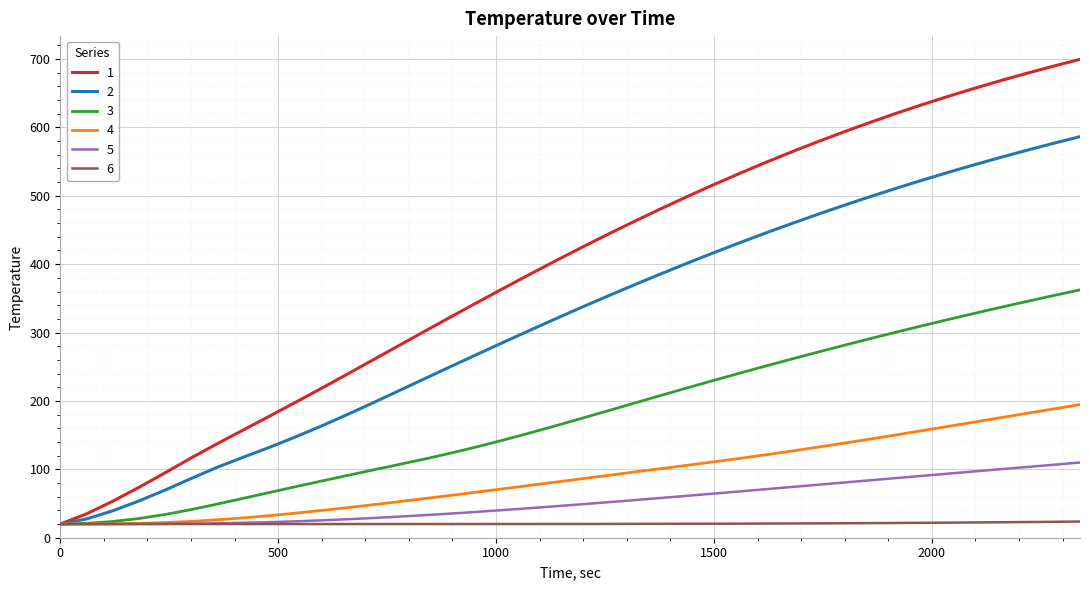

Rank the series by their maximum value, from lowest to highest.

6, 5, 4, 3, 2, 1